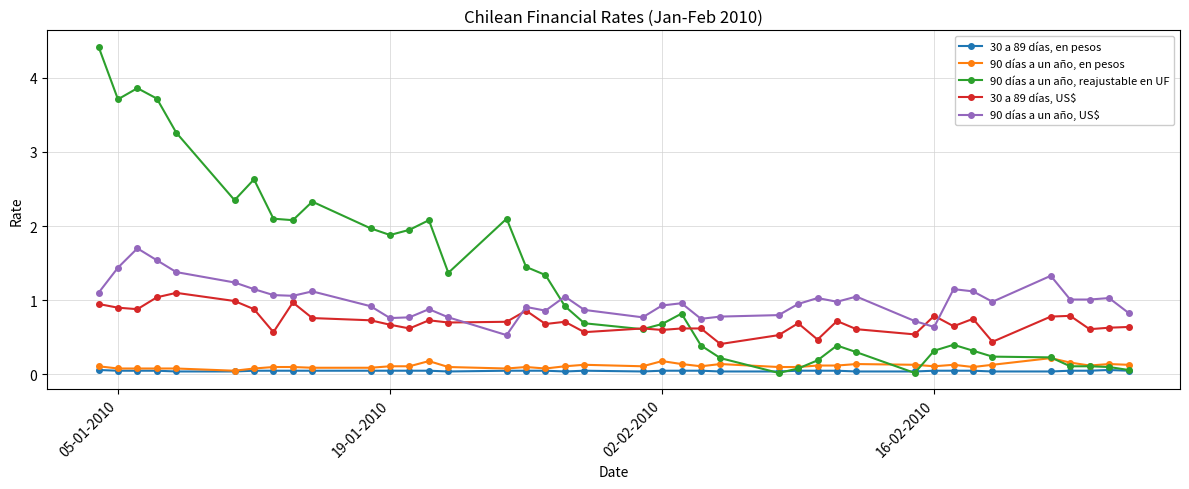

True or false: 30 a 89 días, en pesos and 30 a 89 días, US$ intersect in this chart.

False